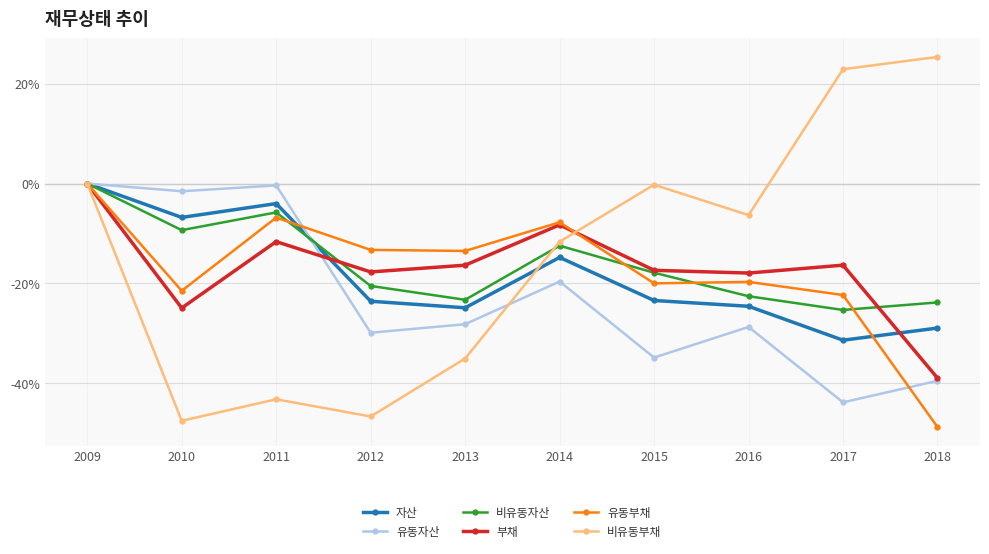

What is the difference between the second highest and minimum values in the 유동자산 series?

43.4